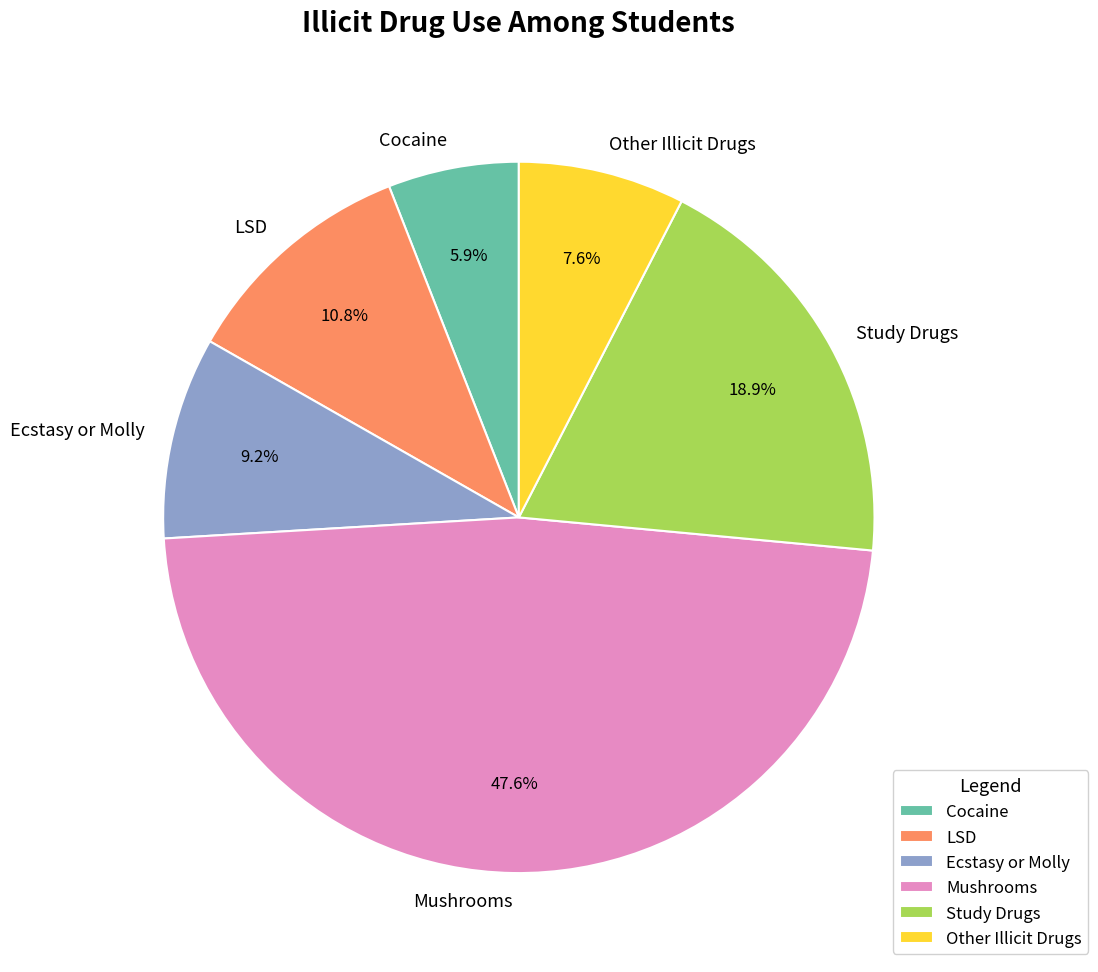

How many slices are in this pie chart?

6